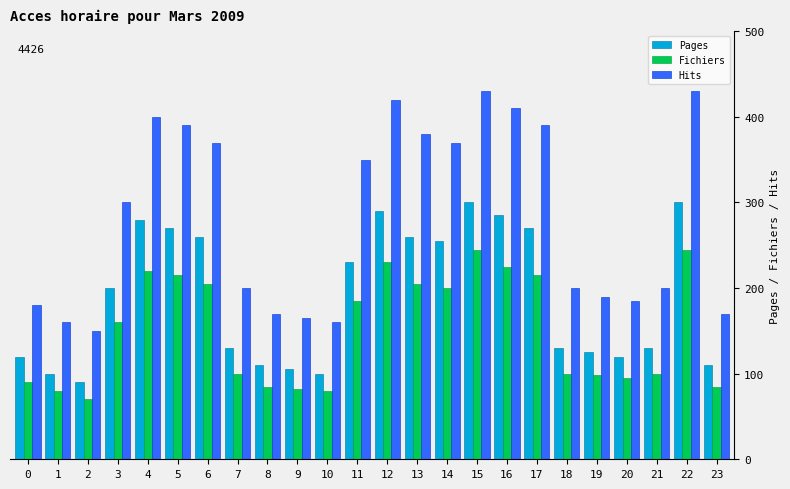

The value of Pages at 5 is 270. True or false?

True